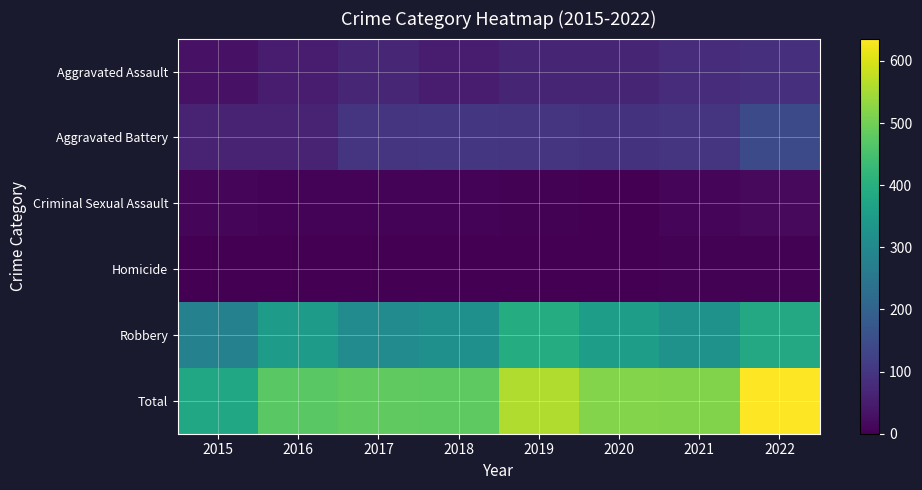

Reading left to right, list all the values displayed in this chart.

Aggravated Assault: 2015=31	2016=50	2017=68	2018=51	2019=65	2020=65	2021=81	2022=88
Aggravated Battery: 2015=61	2016=64	2017=99	2018=100	2019=95	2020=93	2021=96	2022=144
Criminal Sexual Assault: 2015=9	2016=7	2017=5	2018=7	2019=4	2020=1	2021=11	2022=16
Homicide: 2015=0	2016=1	2017=1	2018=1	2019=1	2020=2	2021=3	2022=4
Robbery: 2015=280	2016=351	2017=308	2018=319	2019=394	2020=357	2021=325	2022=384
Total: 2015=381	2016=473	2017=481	2018=478	2019=559	2020=518	2021=516	2022=636